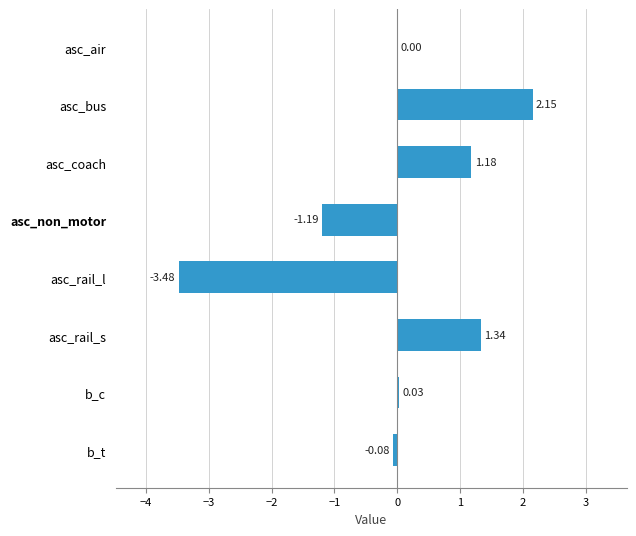

Between asc_air and asc_rail_l, which is larger?

asc_air